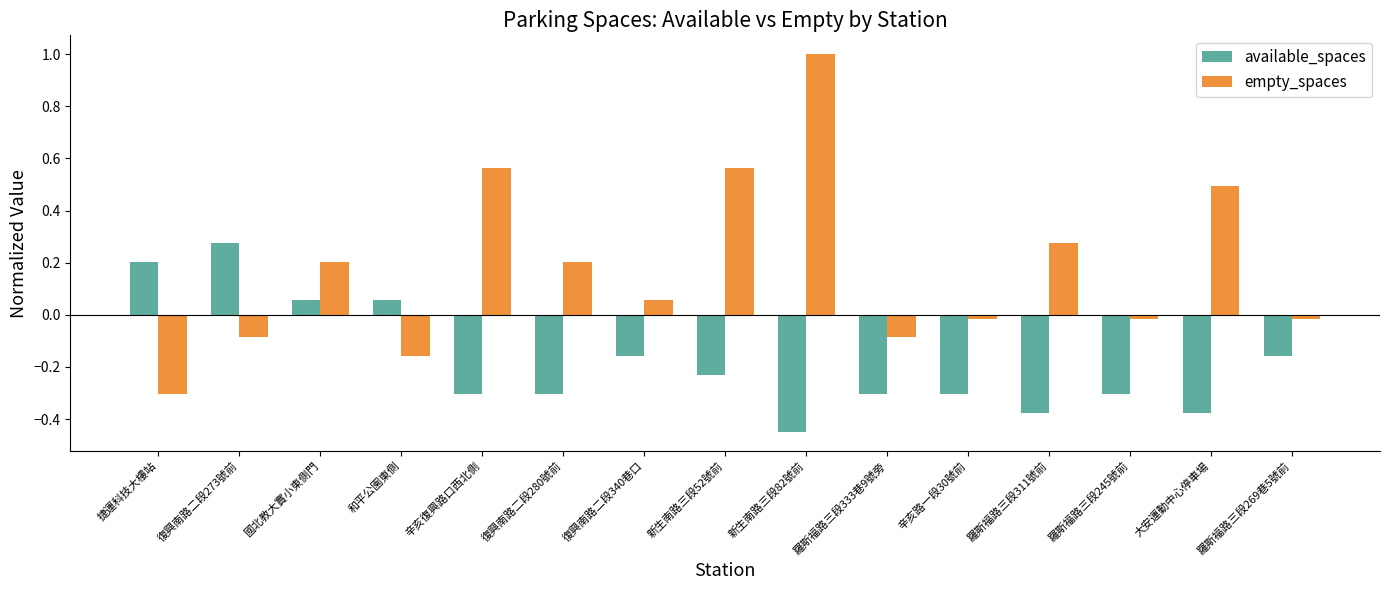

At which label does available_spaces reach its minimum?

新生南路三段82號前